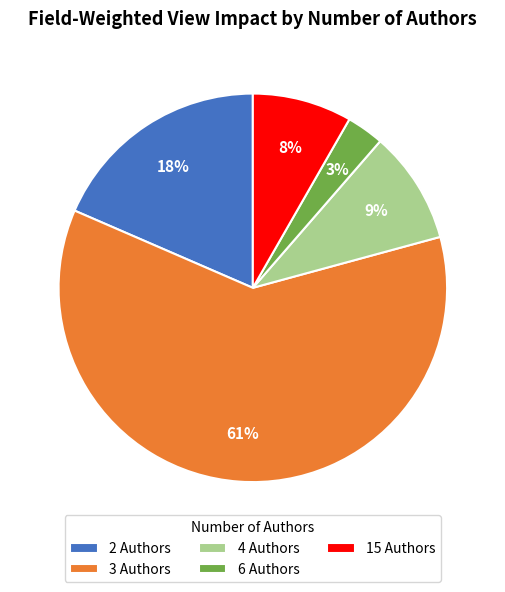

Which slice is the smallest?

6